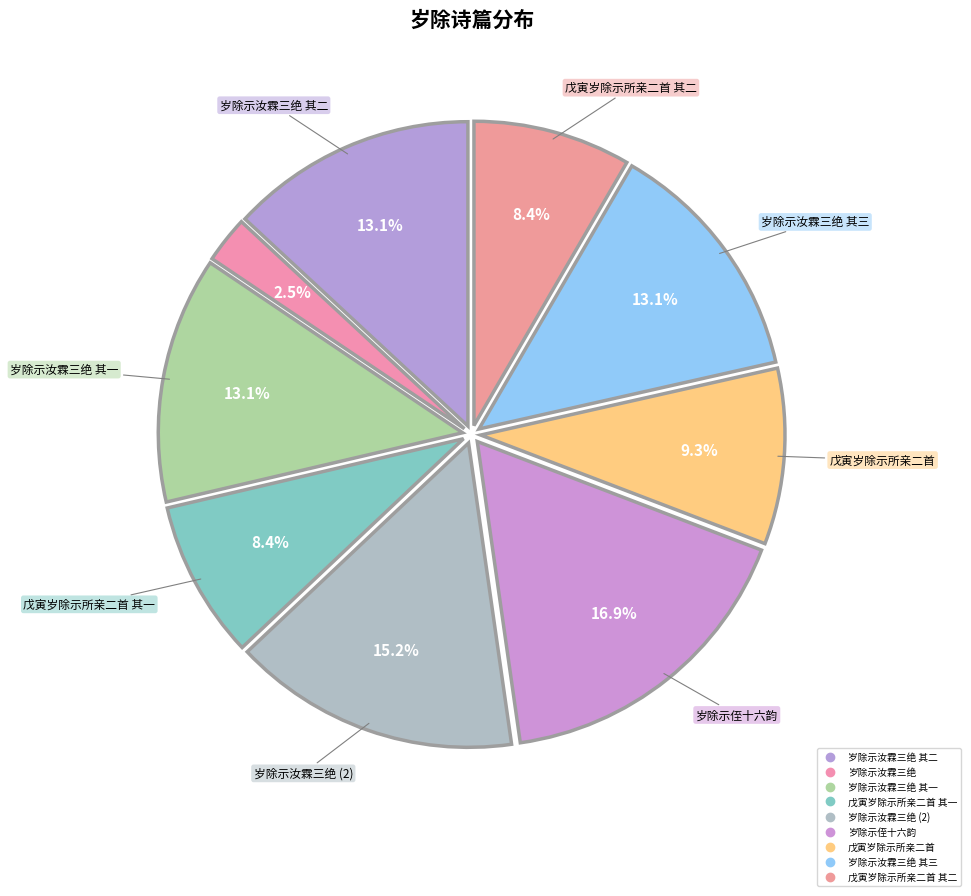

Count the number of slices in the pie.

9